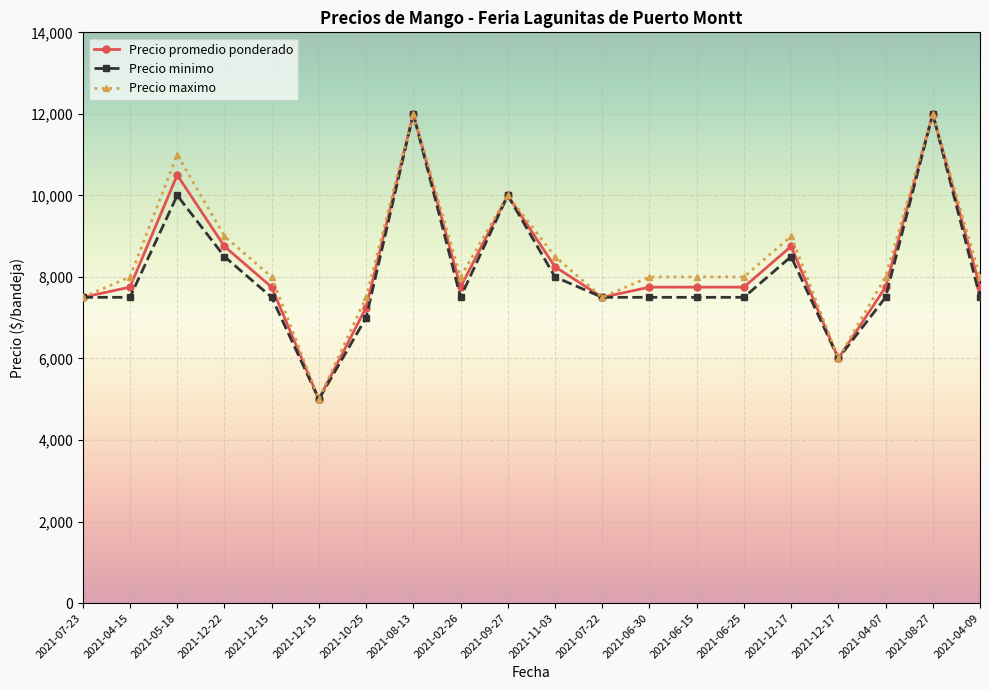

How many distinct data groups are displayed?

3